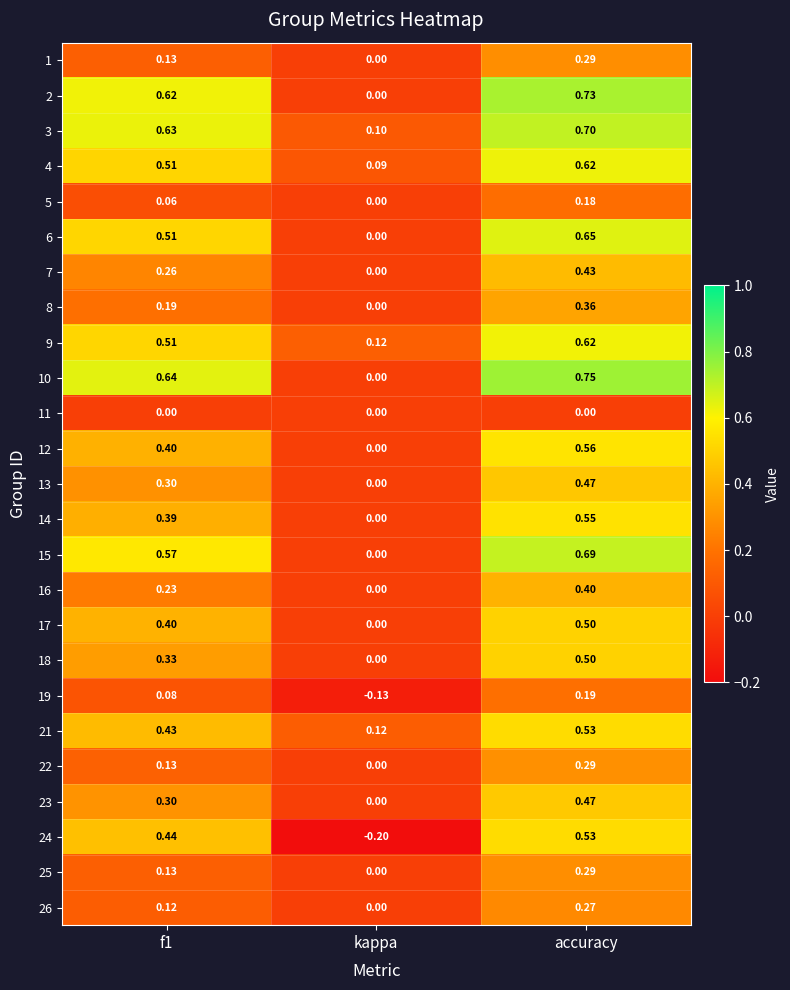

Which category has the highest value in the 19 series?

accuracy